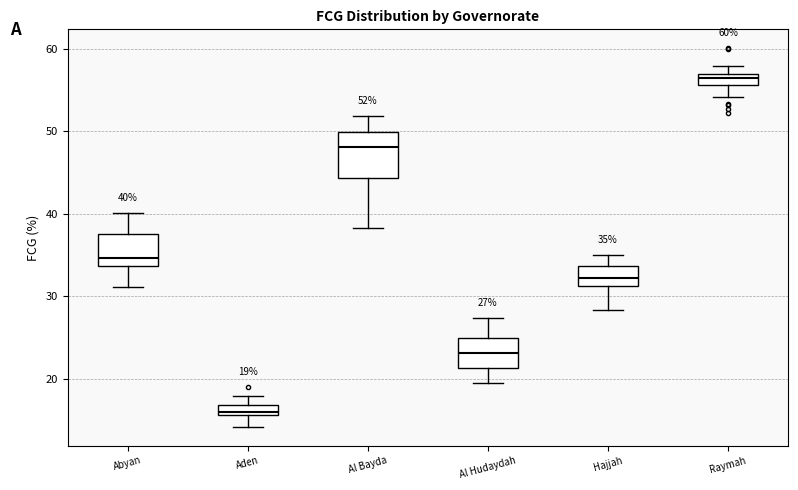

Which box's median line is the lowest?

Aden